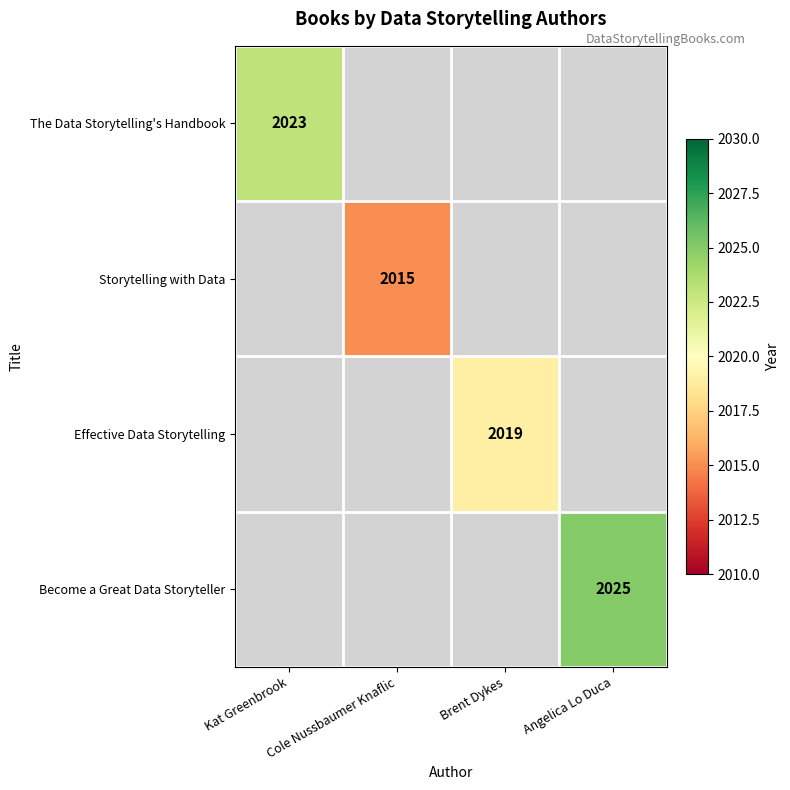

Is it true that The Data Storytelling's Handbook equals 2023 at Kat Greenbrook?

True